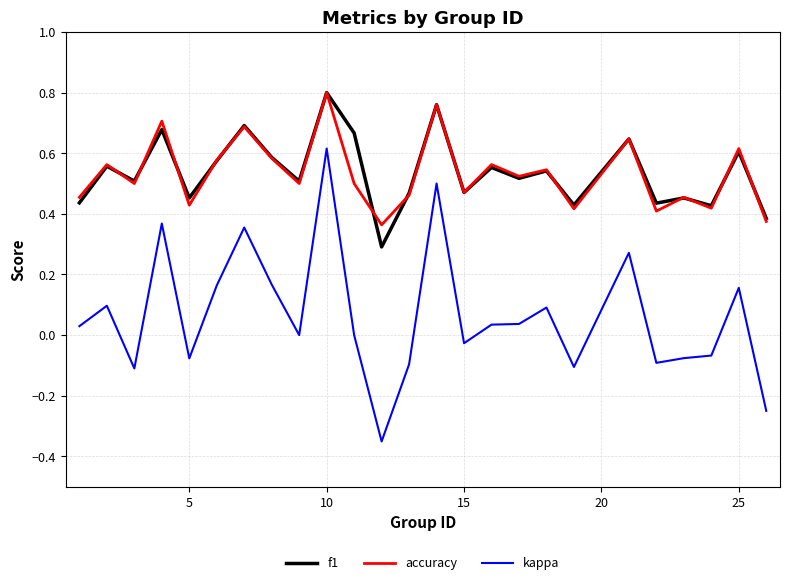

True or false: kappa and f1 cross at least once.

False